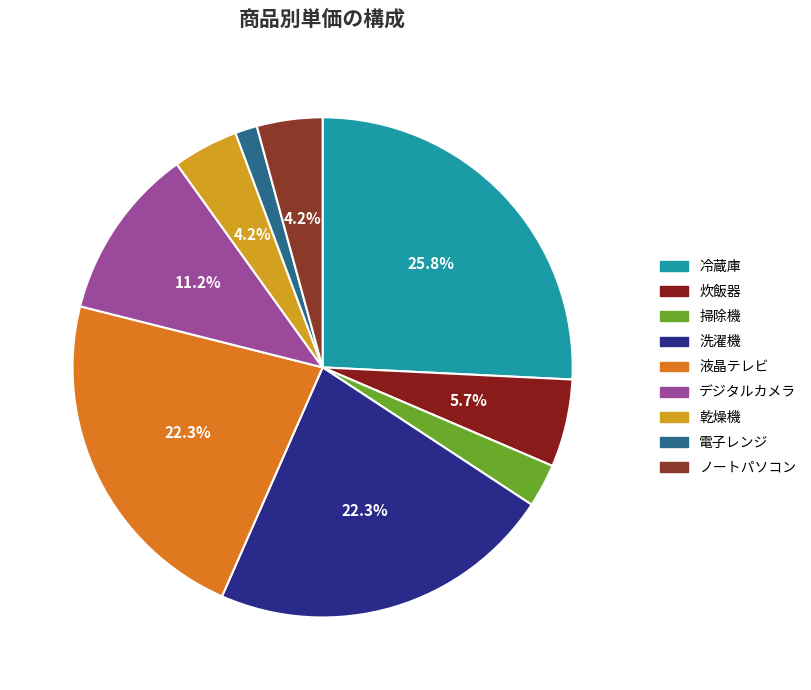

Does 掃除機 account for over 50% of the chart?

No